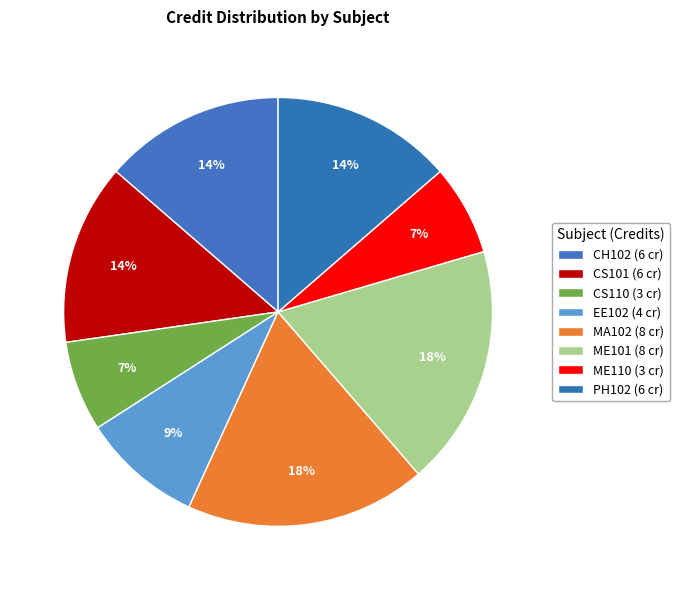

Rank the categories by value from highest to lowest.

MA102, ME101, CH102, CS101, PH102, EE102, CS110, ME110